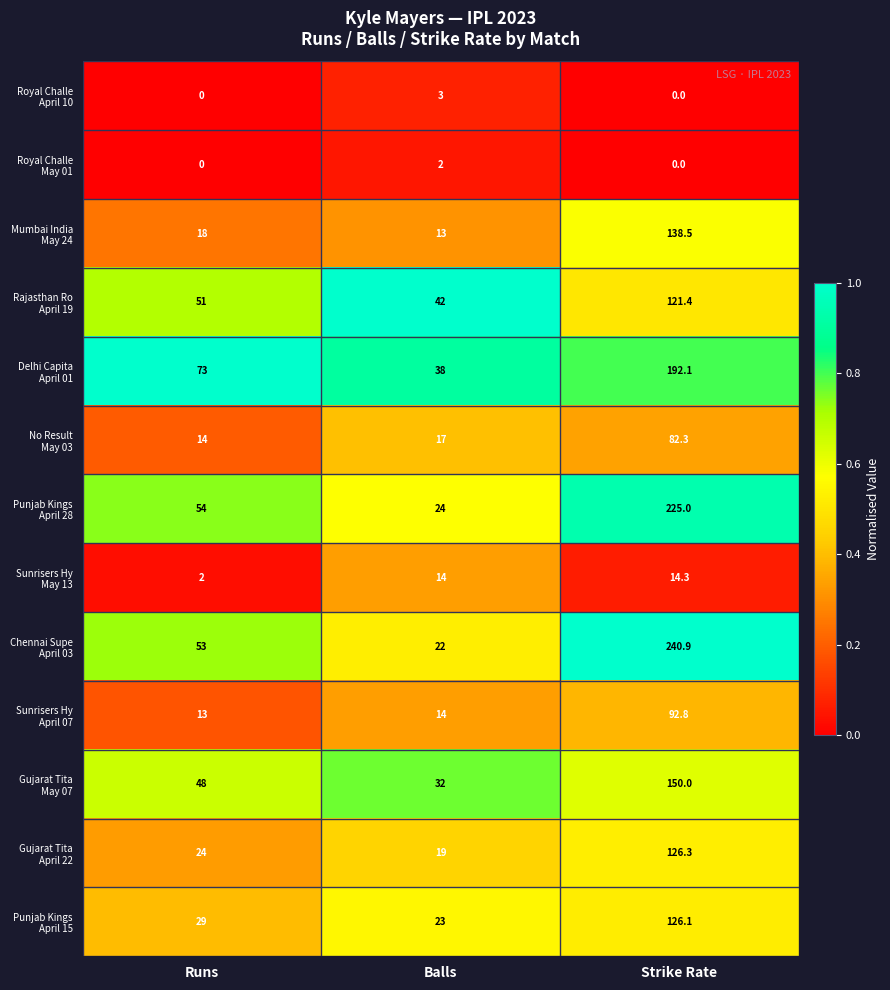

What is the maximum value shown in the chart?

240.9